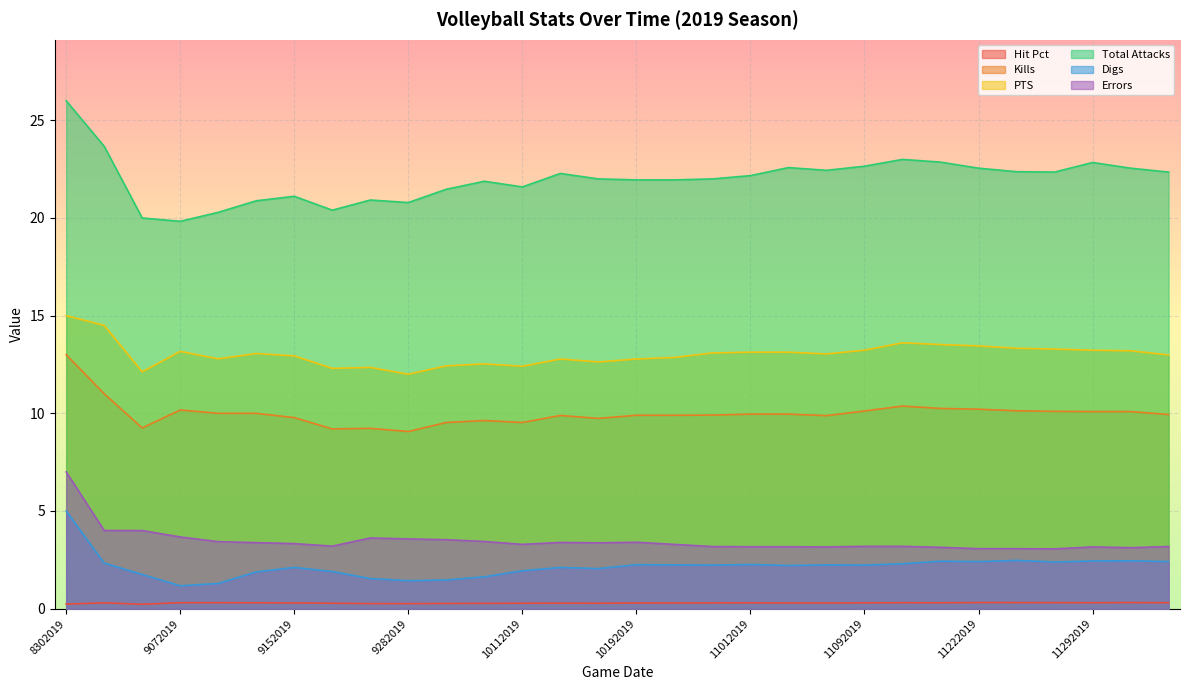

Which series has the widest spread of values?

Total Attacks